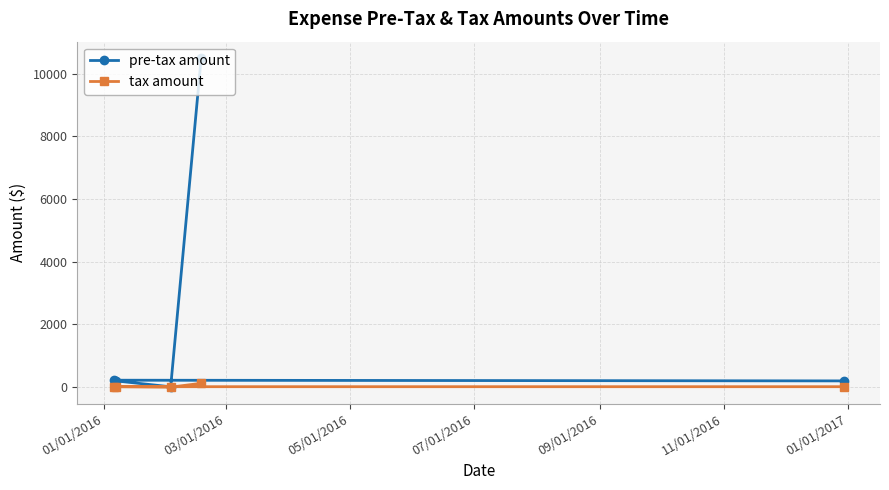

True or false: tax amount has more than 1 interior local peaks.

False